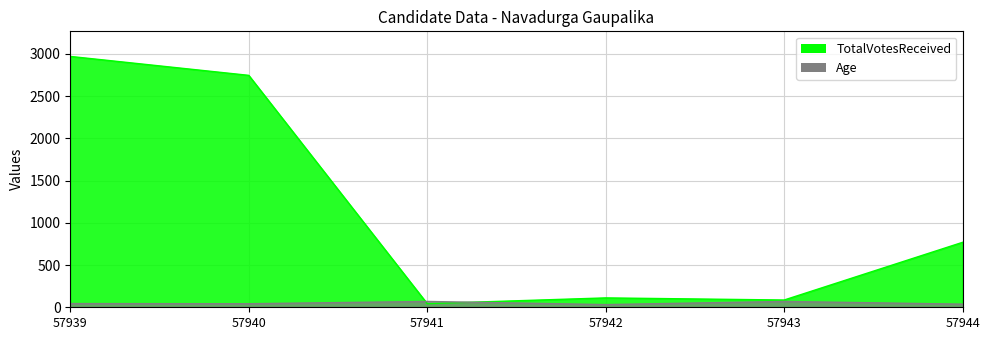

Which has a higher value, 57940 or 57941?

57940